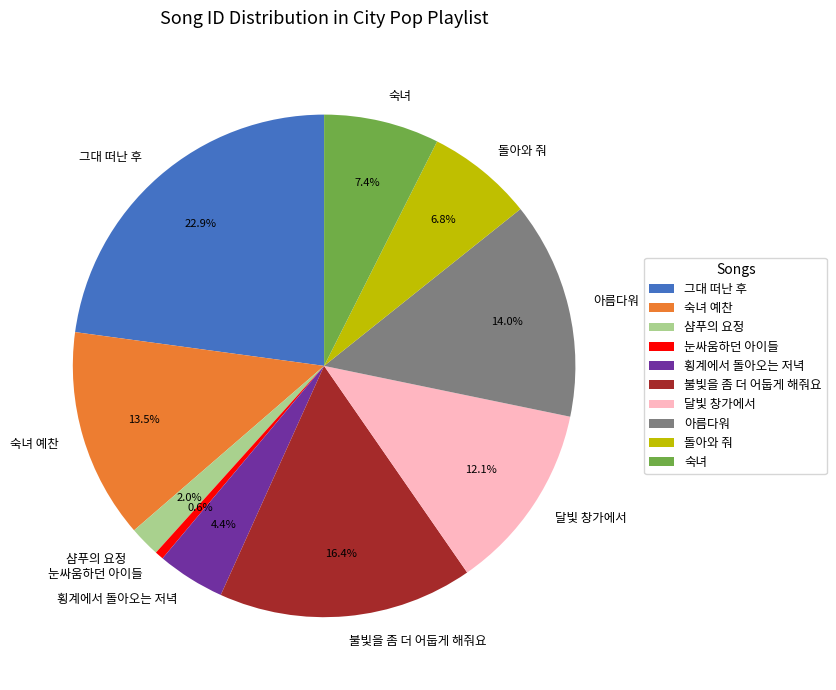

Which slice is the smallest?

눈싸움하던 아이들